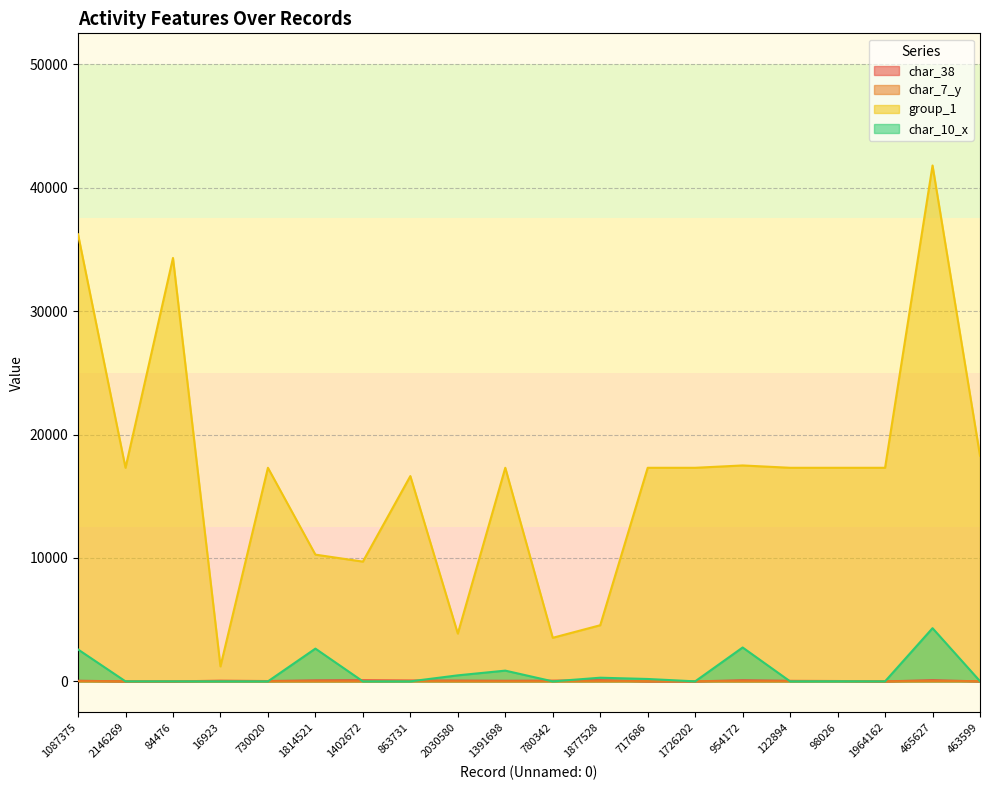

Reading left to right, list all the values displayed in this chart.

char_38: 50	0	0	54	27	77	91	69	60	46	58	90	0	0	86	43	29	0	91	0
char_7_y: 17	7	9	8	9	8	8	20	11	7	7	13	18	20	9	9	24	8	21	20
group_1: 36219	17304	34300	1213	17304	10269	9702	16632	3873	17304	3532	4549	17304	17304	17493	17304	17304	17304	41793	18287
char_10_x: 2586	1	1	1	1	2654	1	1	489	871	1	297	194	2	2745	1	8	0	4309	15